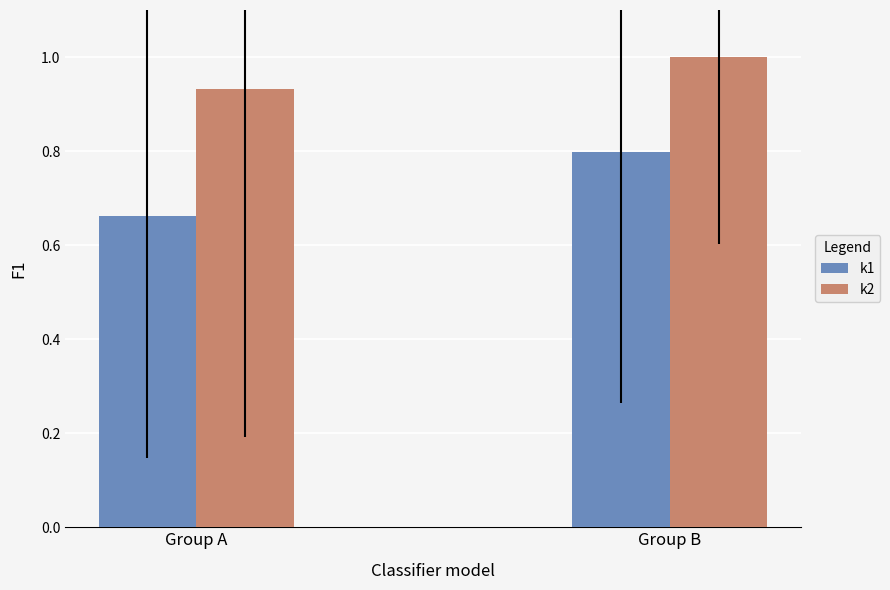

At which category is the sum across all series the highest?

Group B